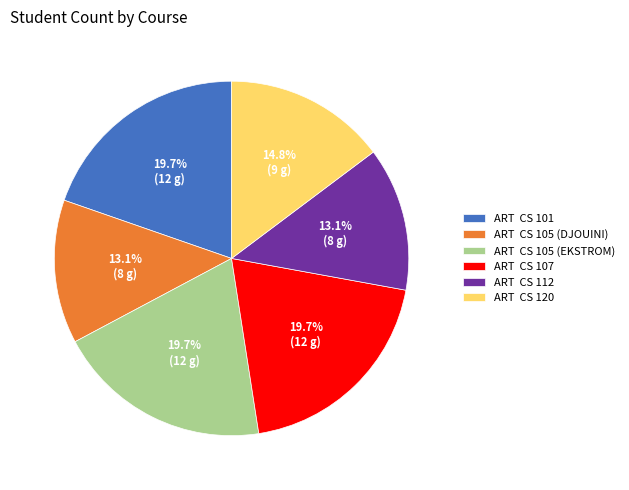

How much of the chart is everything except ART CS 112?

86.9%